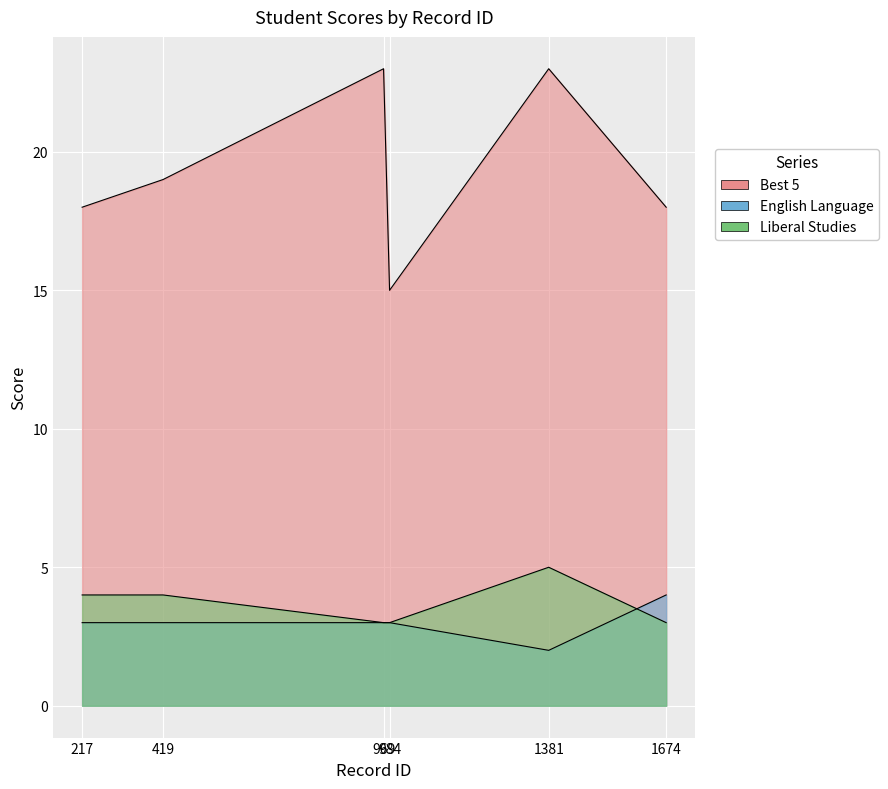

Is it true that Liberal Studies equals 3 at 969?

True